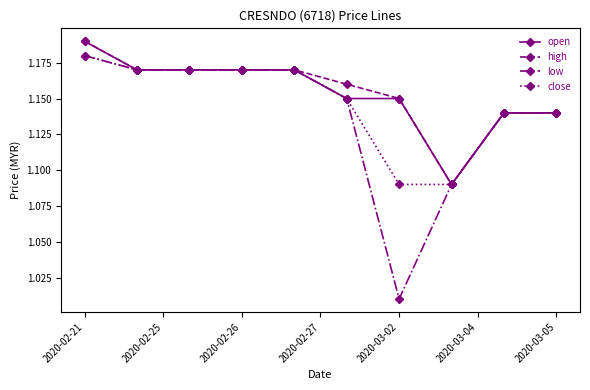

Which series has the widest spread of values?

low